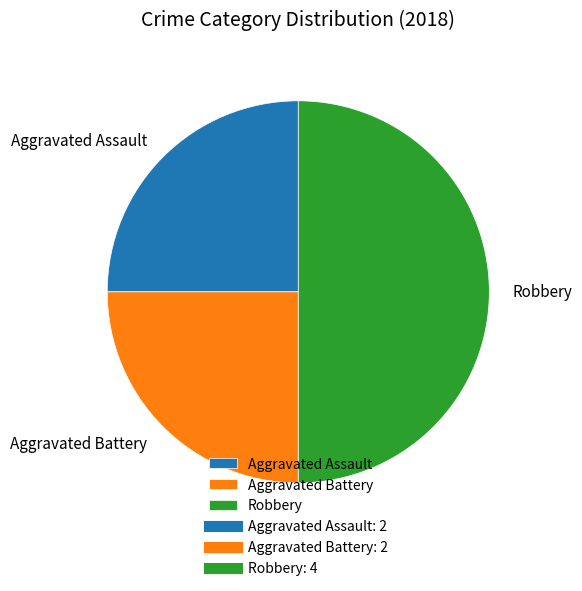

Which category has the biggest portion of the pie?

Robbery